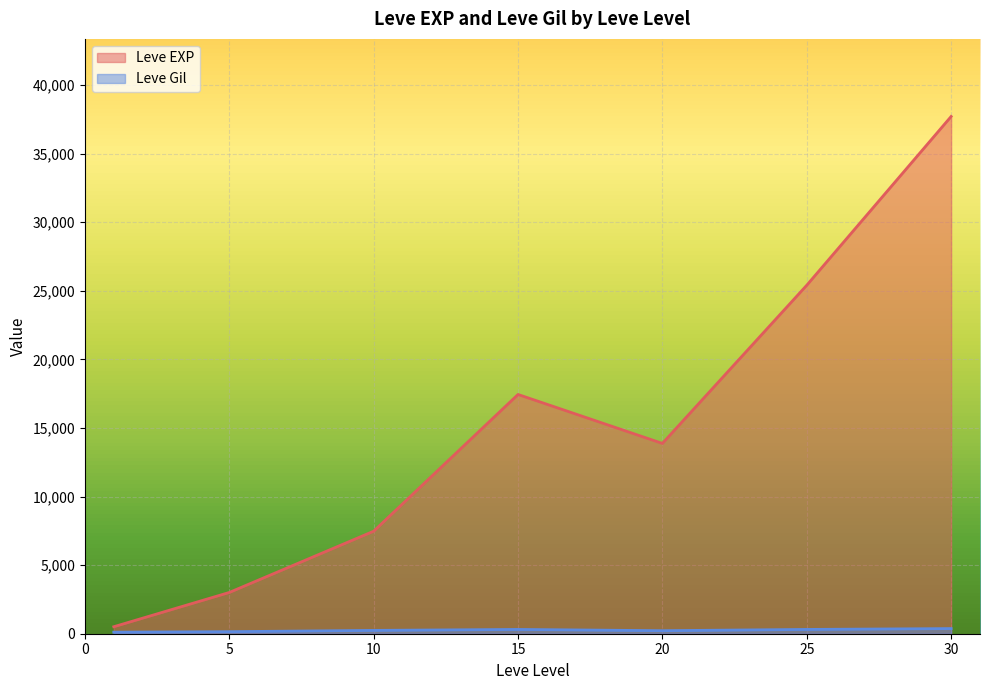

What are all the series names shown in the legend?

Leve EXP, Leve Gil